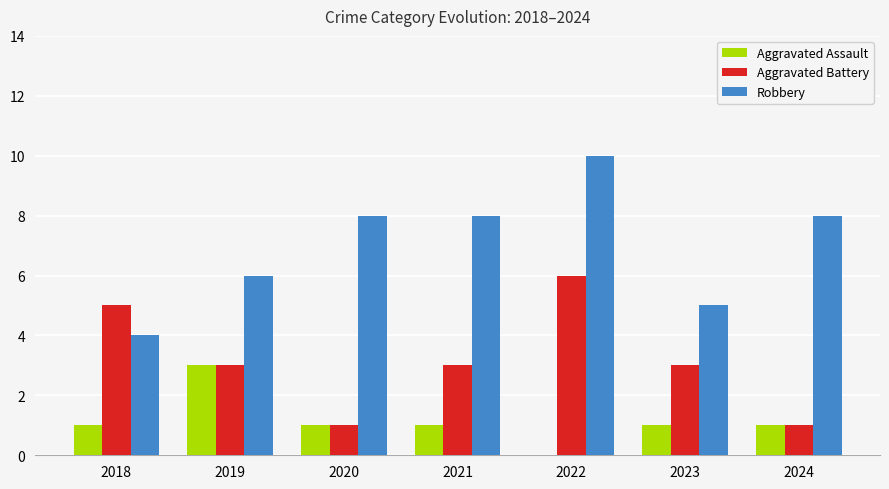

The Aggravated Battery series shows 1 at 2020. True or false?

True